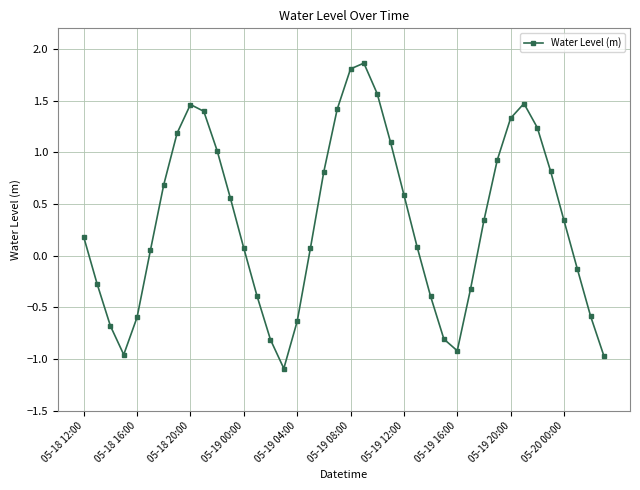

How many points are lower than both their immediate neighbors (excluding endpoints)?

3